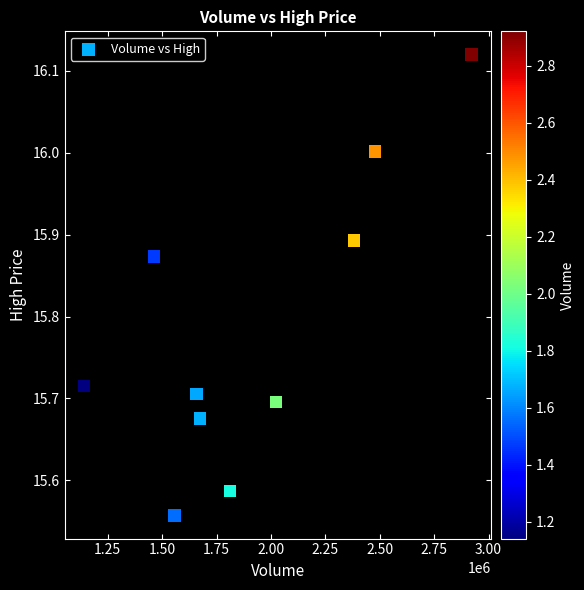

What is the average X value?

1910863.2